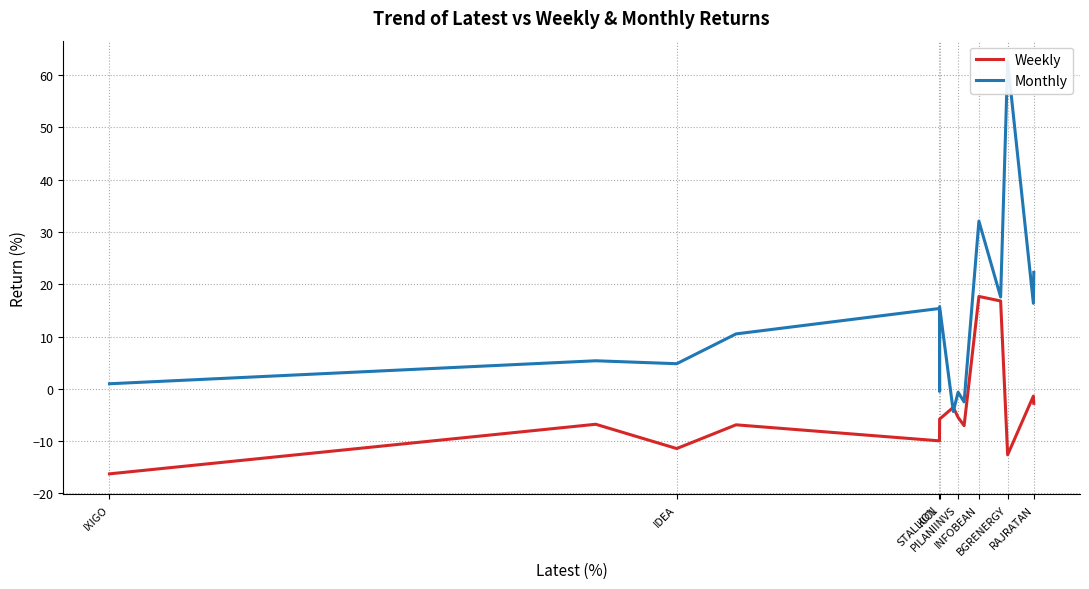

What is the lowest value of the Weekly series?

-16.3